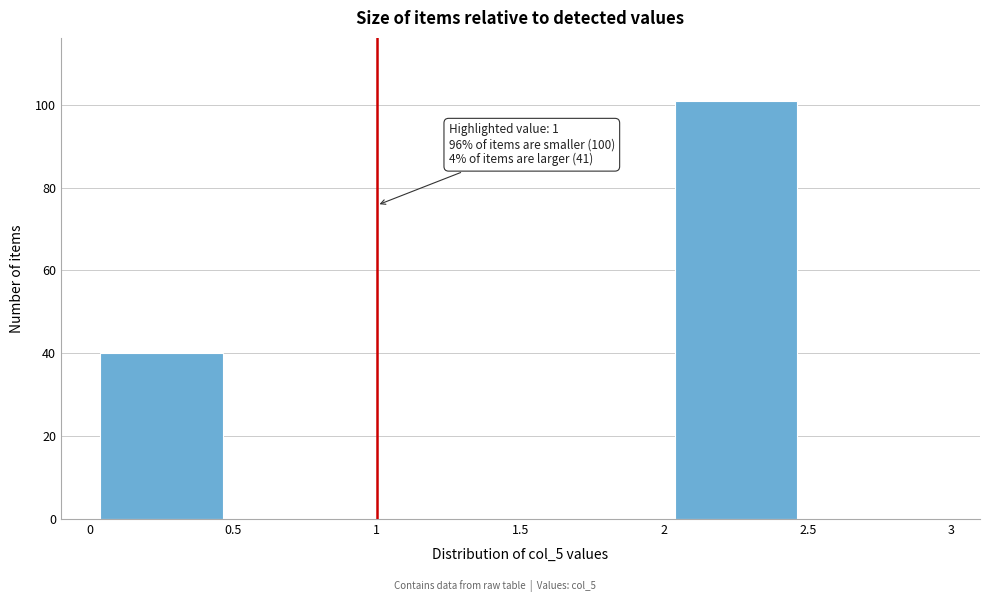

Which range on the x-axis has the tallest bar?

2 to 2.5